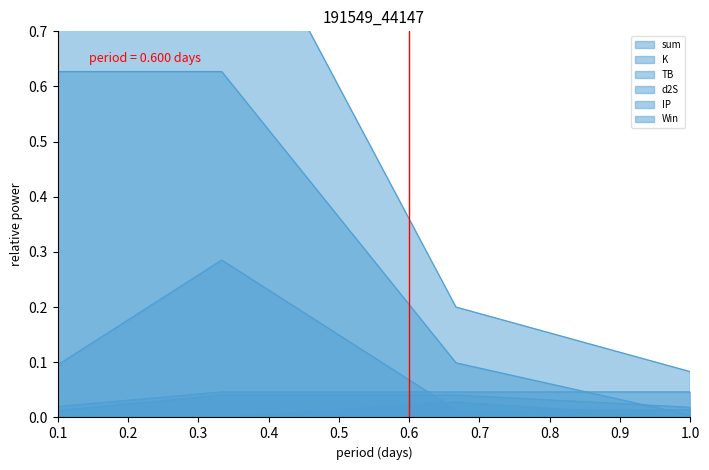

What are all the series names shown in the legend?

sum, TB, K, d2S, IP, Win